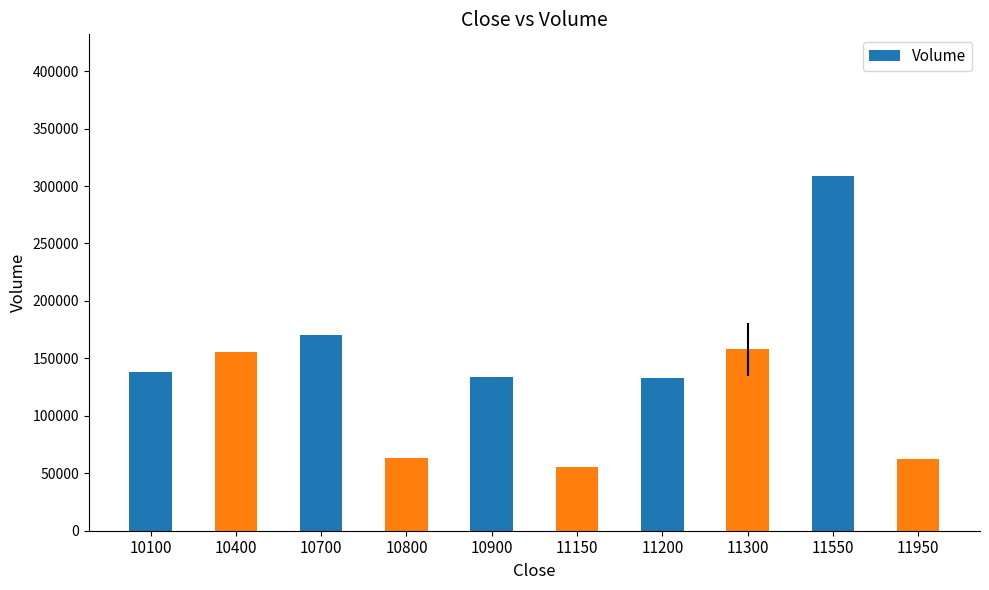

What is the approximate value at 10800?

63039.0